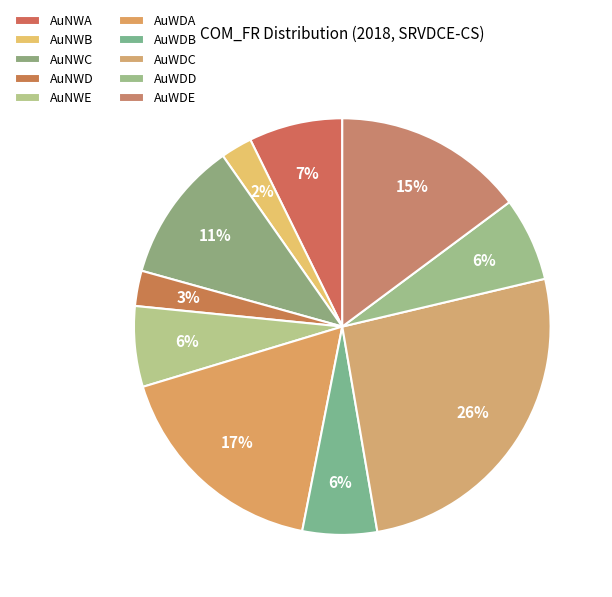

How many segments does this pie chart have?

10